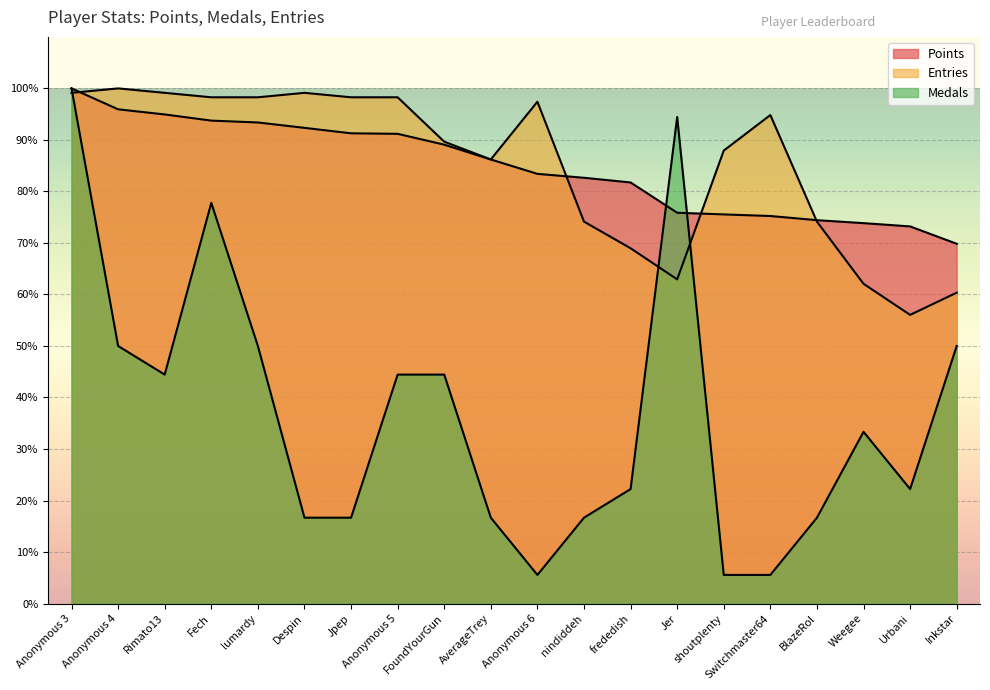

True or false: Points has a value of 81.7 at frededish.

True